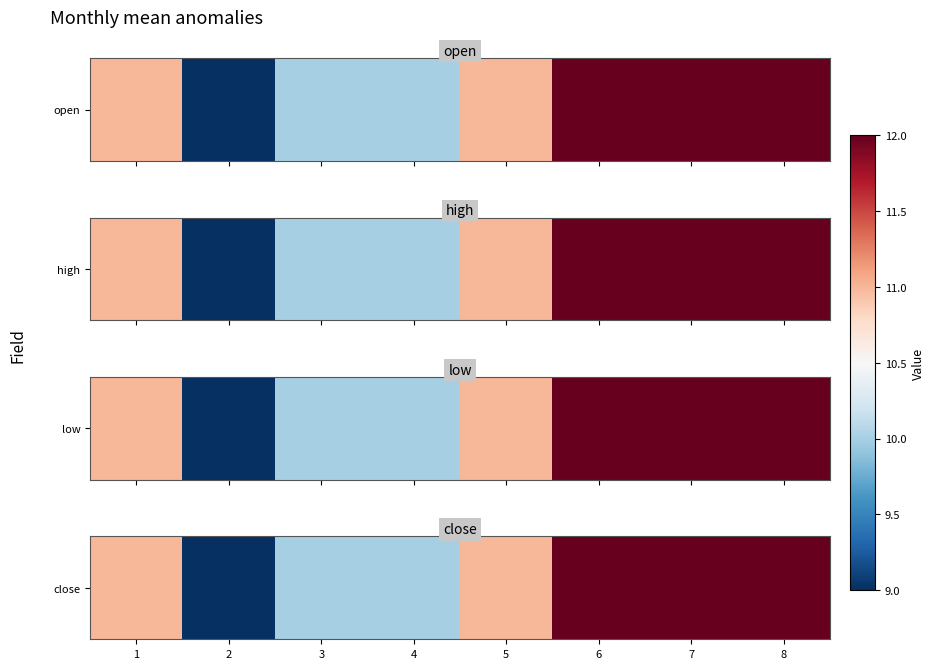

What is the change in value from 4 to 8?

+2